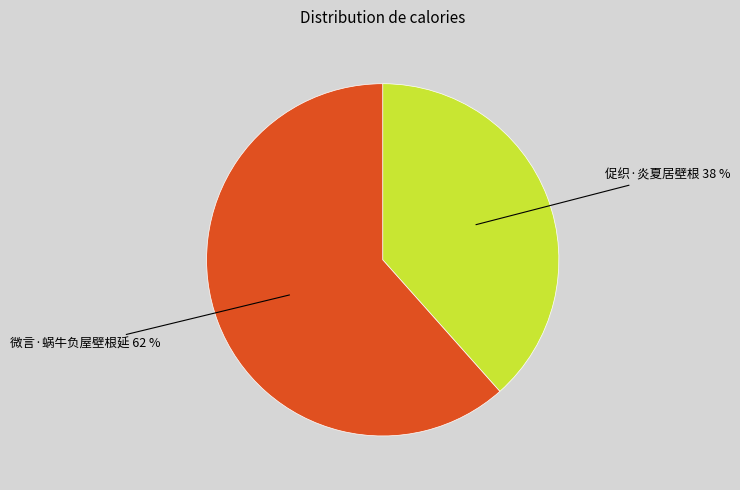

The 促织·炎夏居壁根 slice represents 49% of the pie. True or false?

False